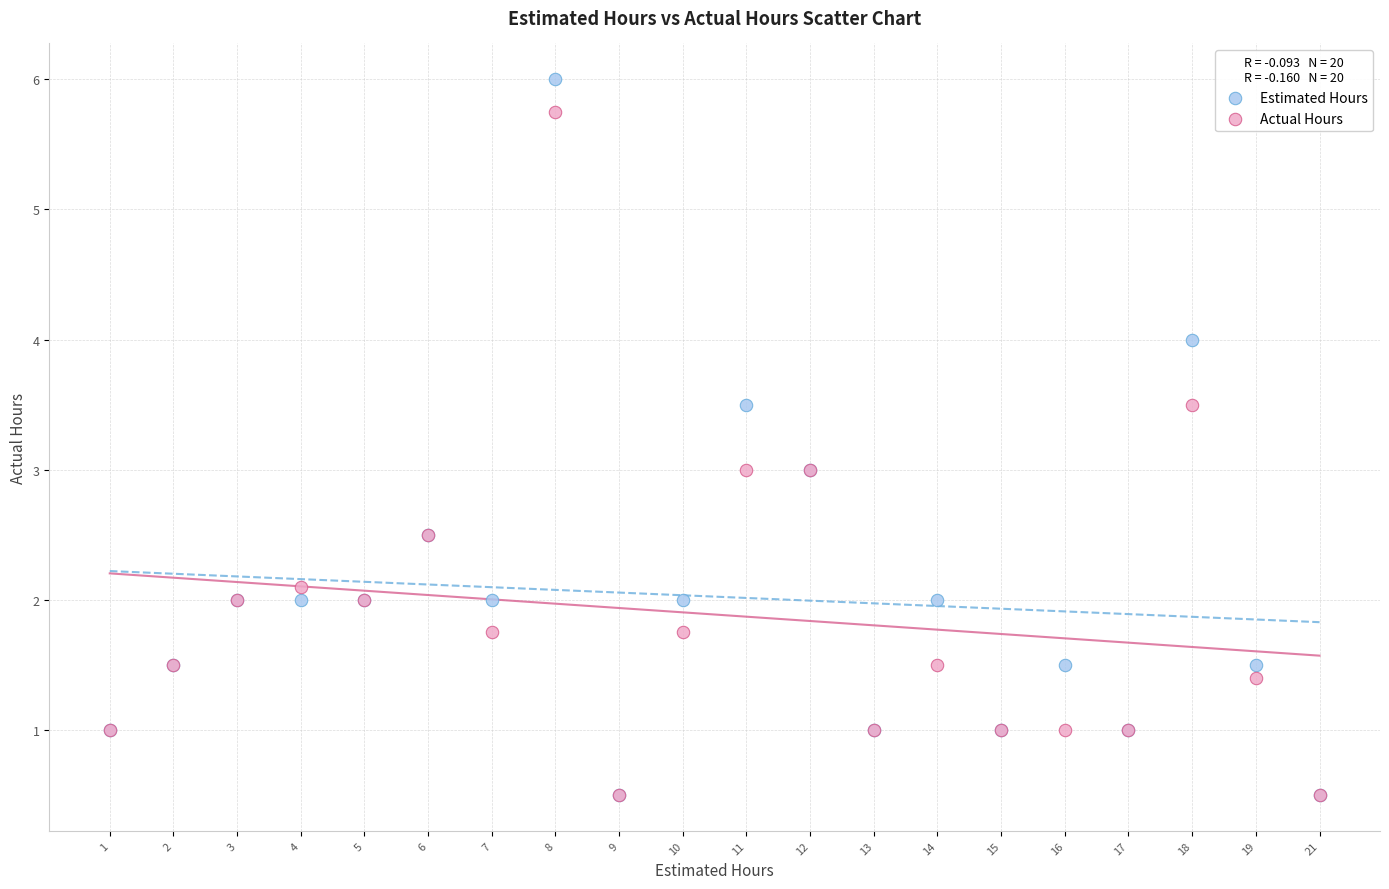

What are all the series names shown in the legend?

Estimated Hours, Actual Hours